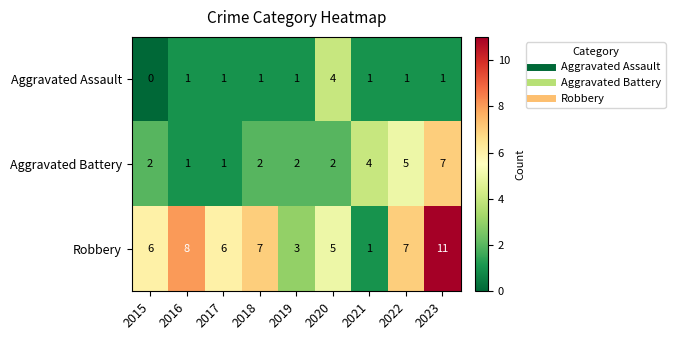

Reading left to right, extract all data points from this chart.

Aggravated Assault: 0	1	1	1	1	4	1	1	1
Aggravated Battery: 2	1	1	2	2	2	4	5	7
Robbery: 6	8	6	7	3	5	1	7	11